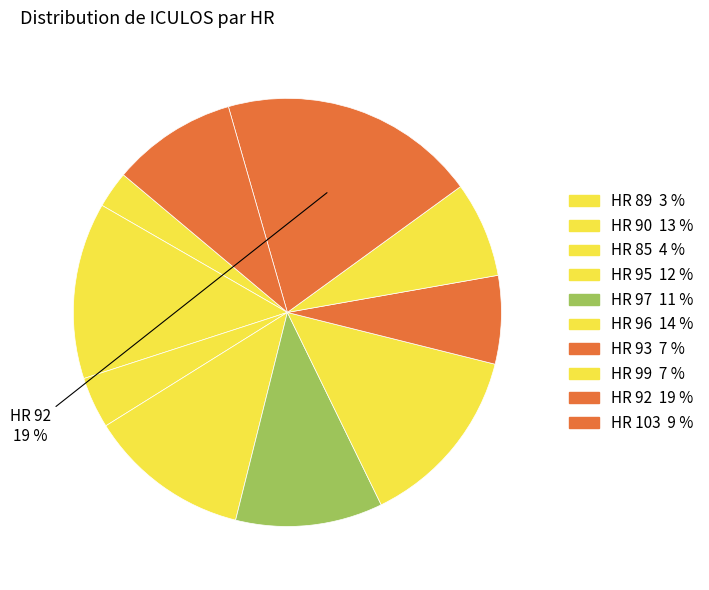

How many segments does this pie chart have?

10